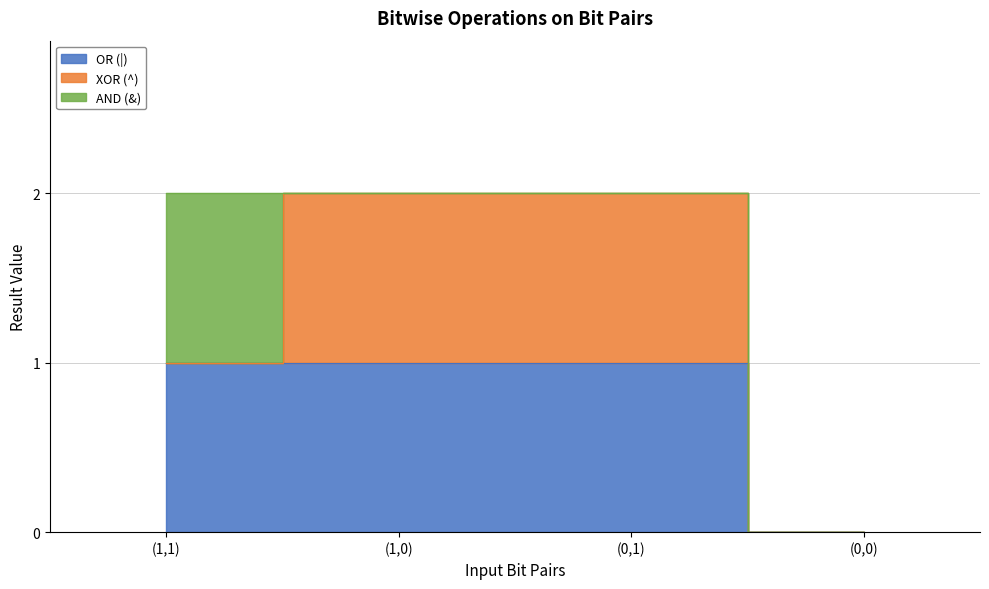

What is the label of the 2nd point from the right?

(0,1)